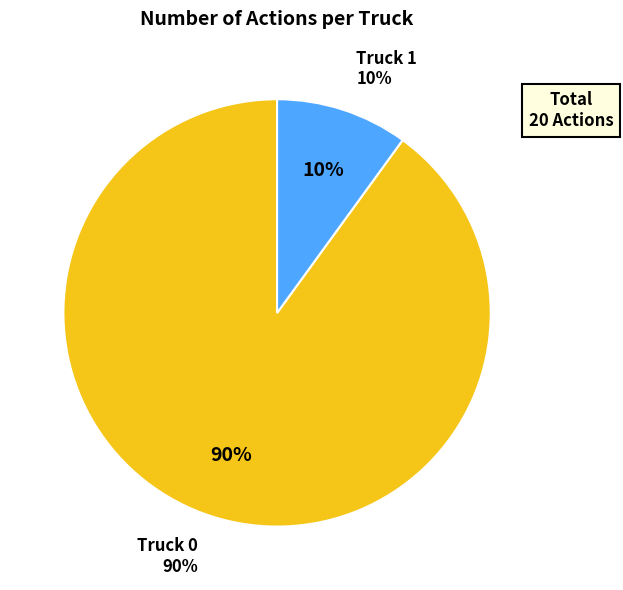

To the nearest percent, what is the difference between the largest and smallest slice percentages?

80%